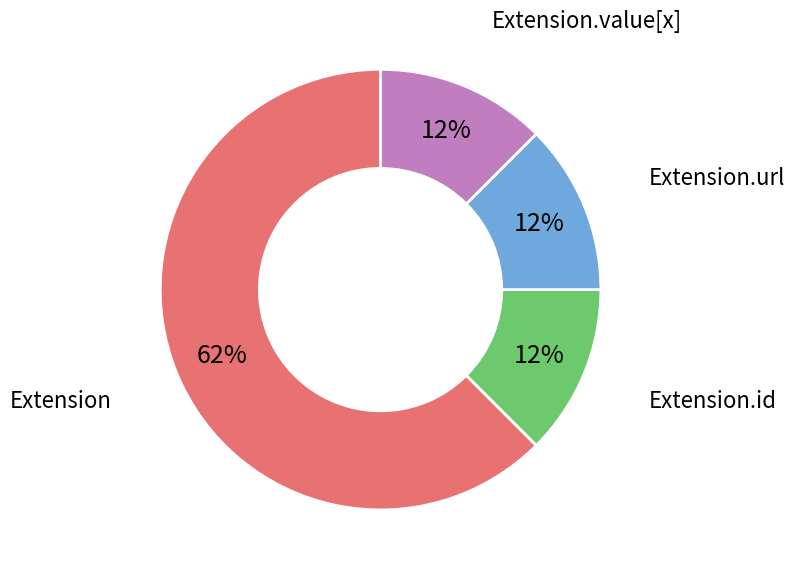

To the nearest percent, what is the average slice percentage?

25%